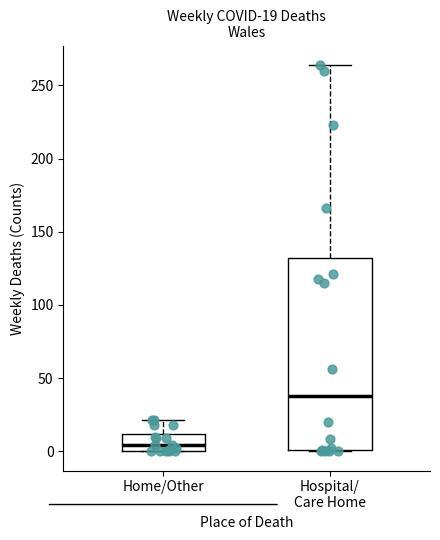

Comparing the boxes themselves (not the whiskers), which one is the tallest?

Hospital/ Care Home